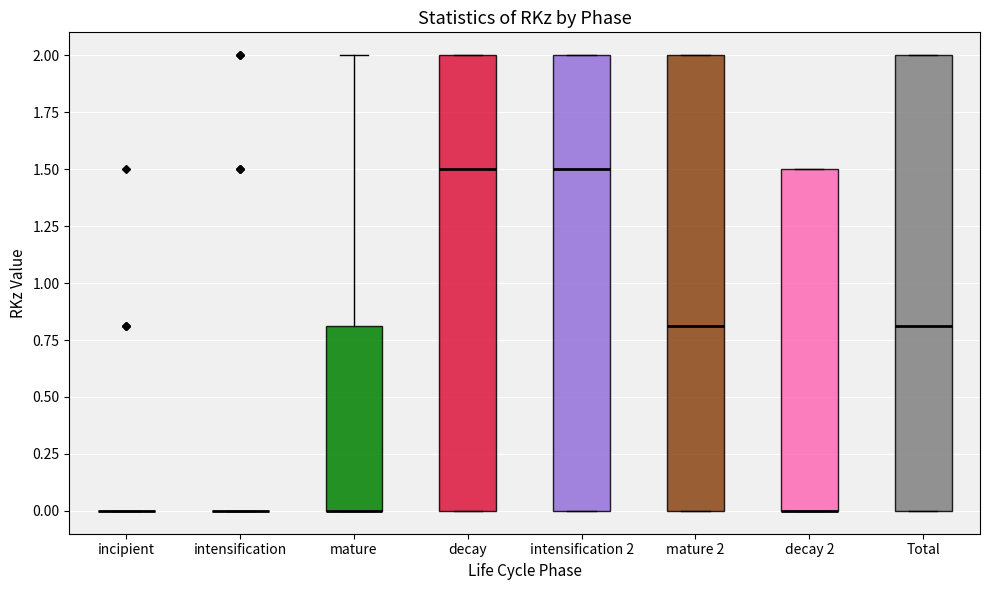

Reading left to right, transcribe this box plot: for each box, give where its median line is, the range the box spans, and where its two whiskers end, as read against the y-axis. The values are not printed on the chart, so give them approximately, as read against the axis.

incipient: box collapsed to a line at 0.0, whiskers 0.0 to 0.0
intensification: box collapsed to a line at 0.0, whiskers 0.0 to 0.0
mature: median 0.0 (drawn on the box's lower edge), box 0.0 to 0.8, whiskers 0.0 to 2.0
decay: median 1.5, box 0.0 to 2.0, whiskers 0.0 to 2.0
intensification 2: median 1.5, box 0.0 to 2.0, whiskers 0.0 to 2.0
mature 2: median 0.8, box 0.0 to 2.0, whiskers 0.0 to 2.0
decay 2: median 0.0 (drawn on the box's lower edge), box 0.0 to 1.5, whiskers 0.0 to 1.5
Total: median 0.8, box 0.0 to 2.0, whiskers 0.0 to 2.0